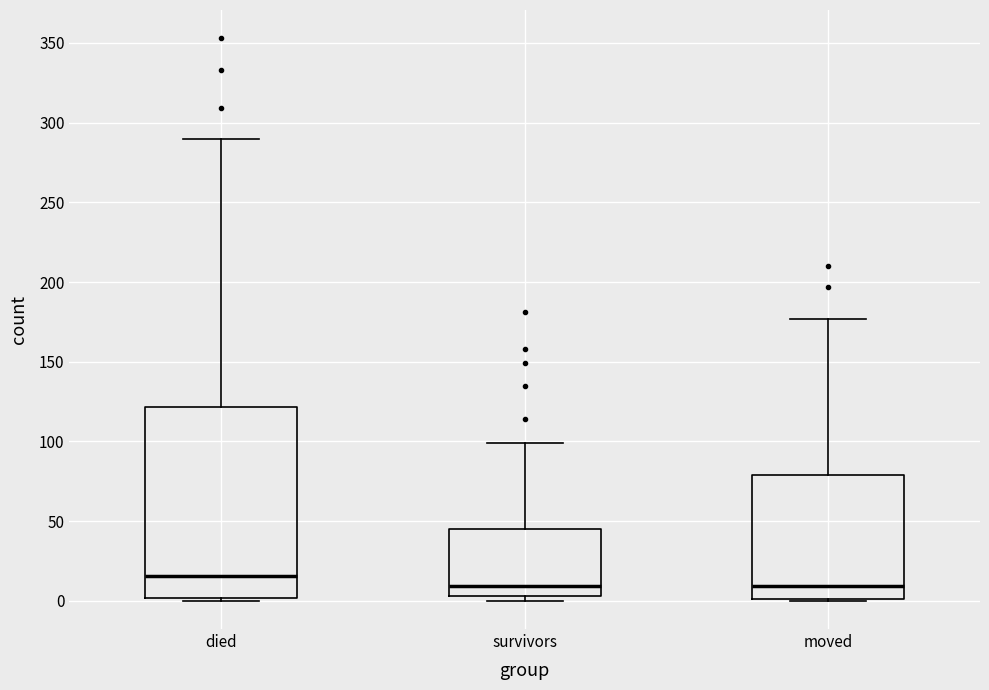

Reading left to right, read every box against the y-axis: the position of its median line, the range the box covers, and the ends of its whiskers. The values are not printed on the chart, so give them approximately, as read against the axis.

died: median 15, box 0 to 120, whiskers 0 to 290
survivors: median 10, box 5 to 45, whiskers 0 to 100
moved: median 10, box 0 to 80, whiskers 0 to 175